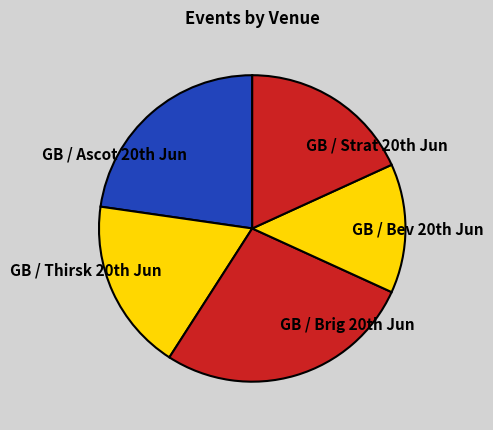

How many segments does this pie chart have?

5